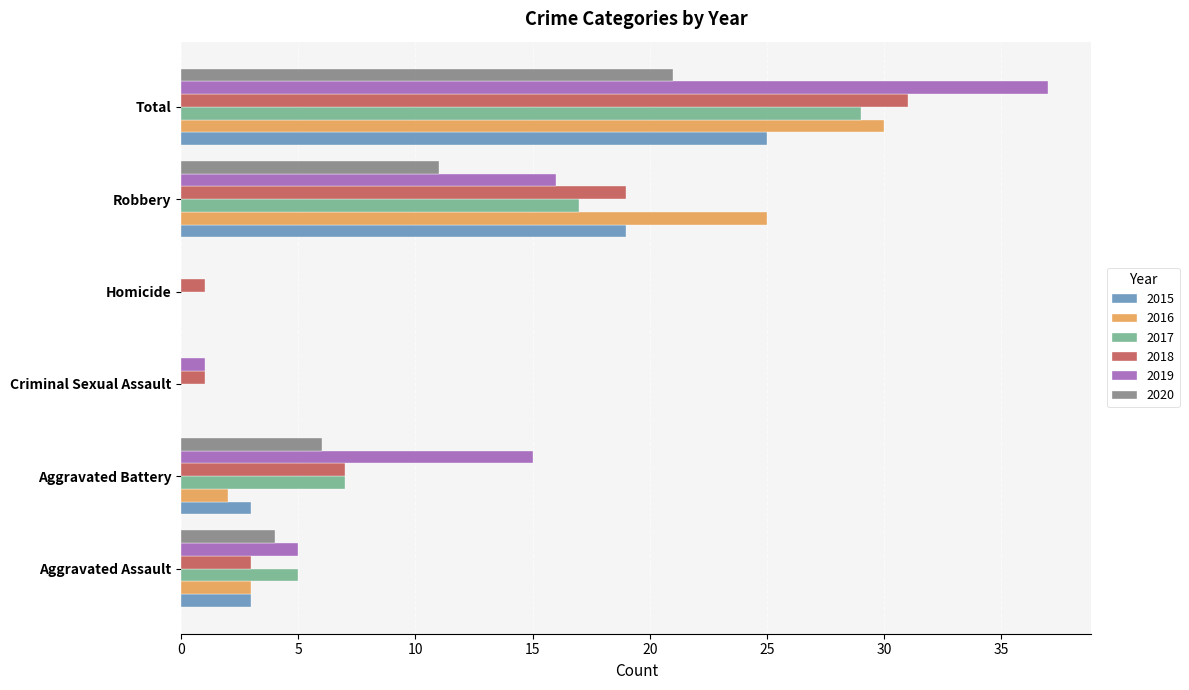

Read the 2018 value at Total, to the nearest 10.

30